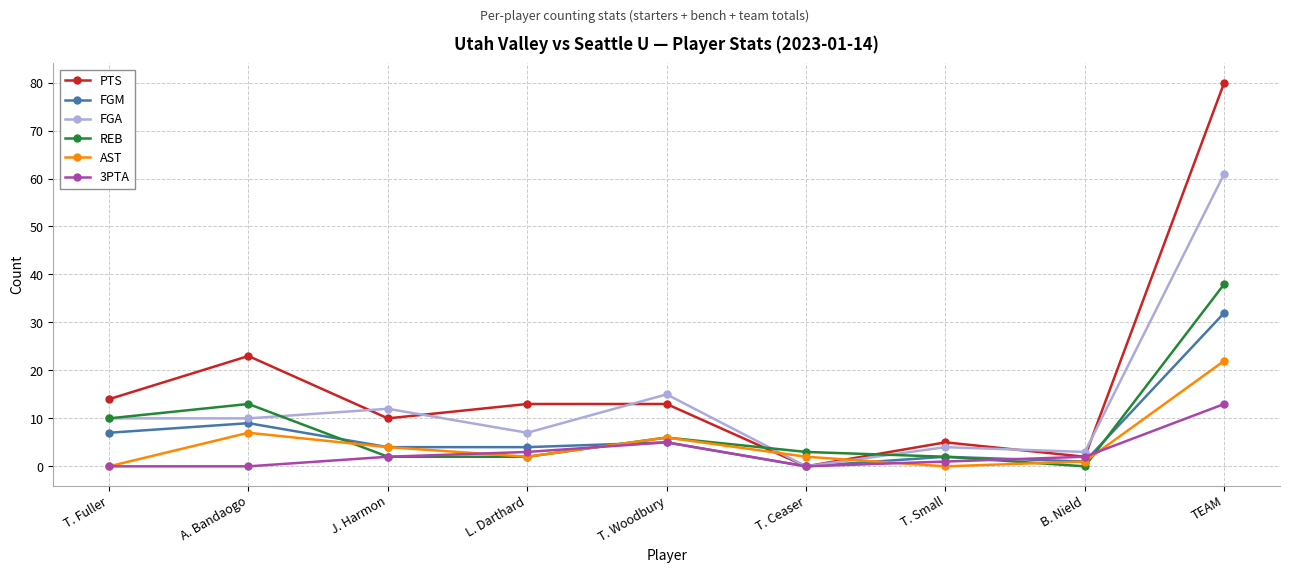

Reading left to right, what are all the values shown in this chart?

PTS: T. Fuller=14	A. Bandaogo=23	J. Harmon=10	L. Darthard=13	T. Woodbury=13	T. Ceaser=0	T. Small=5	B. Nield=2	TEAM=80
FGM: T. Fuller=7	A. Bandaogo=9	J. Harmon=4	L. Darthard=4	T. Woodbury=5	T. Ceaser=0	T. Small=2	B. Nield=1	TEAM=32
FGA: T. Fuller=10	A. Bandaogo=10	J. Harmon=12	L. Darthard=7	T. Woodbury=15	T. Ceaser=0	T. Small=4	B. Nield=3	TEAM=61
REB: T. Fuller=10	A. Bandaogo=13	J. Harmon=2	L. Darthard=2	T. Woodbury=6	T. Ceaser=3	T. Small=2	B. Nield=0	TEAM=38
AST: T. Fuller=0	A. Bandaogo=7	J. Harmon=4	L. Darthard=2	T. Woodbury=6	T. Ceaser=2	T. Small=0	B. Nield=1	TEAM=22
3PTA: T. Fuller=0	A. Bandaogo=0	J. Harmon=2	L. Darthard=3	T. Woodbury=5	T. Ceaser=0	T. Small=1	B. Nield=2	TEAM=13